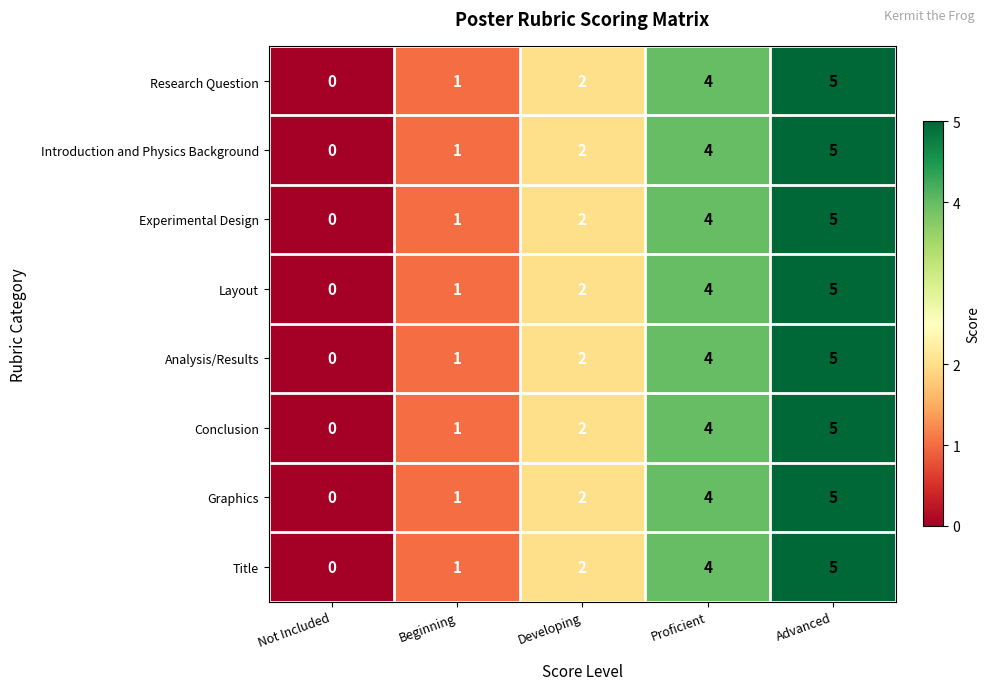

At which category is the sum across all series the highest?

Advanced